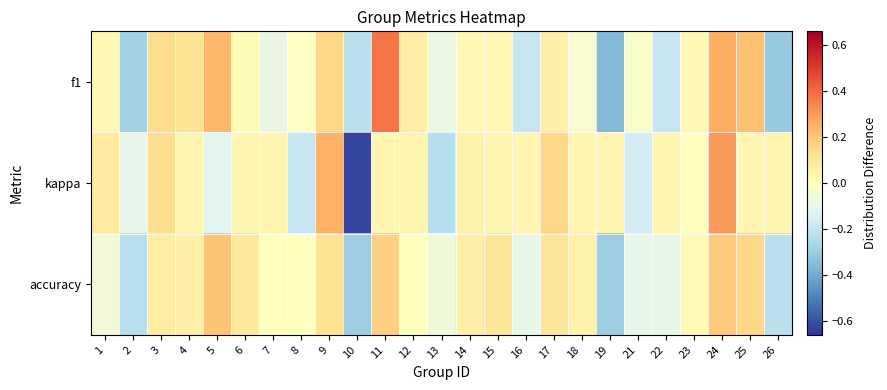

Rank the series at 8 from highest to lowest value.

accuracy, f1, kappa